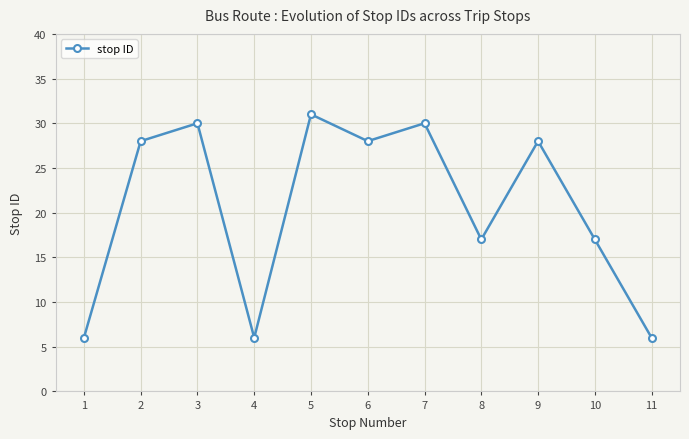

What is the minimum value shown in the chart?

6